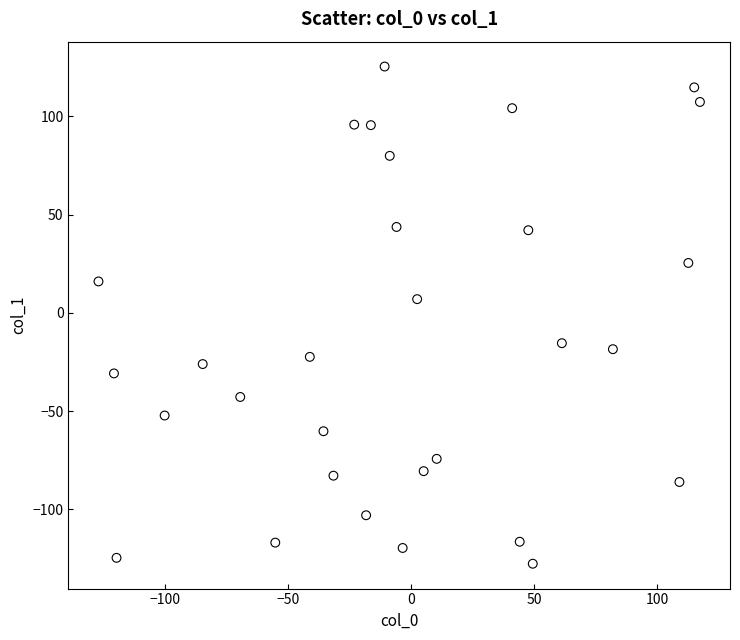

What is the range of X values (max minus min)?

244.6